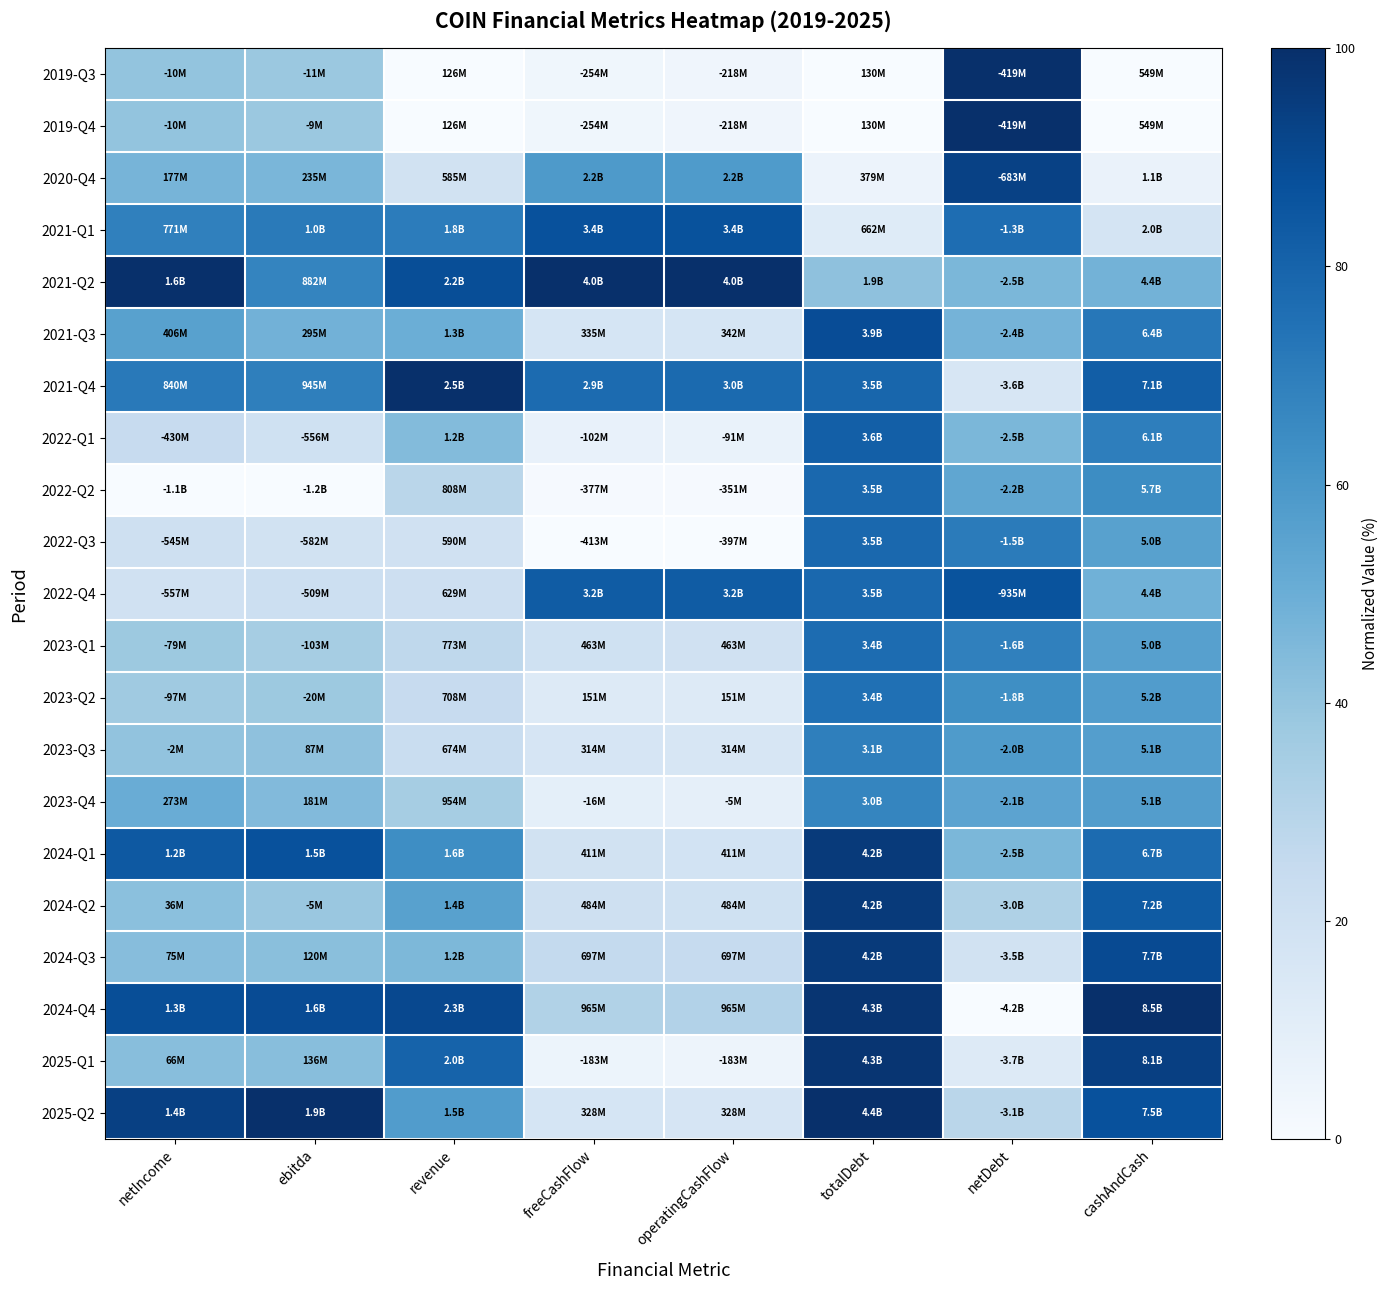

What is the spread (max minus min) of values at cashAndCash?

100.0